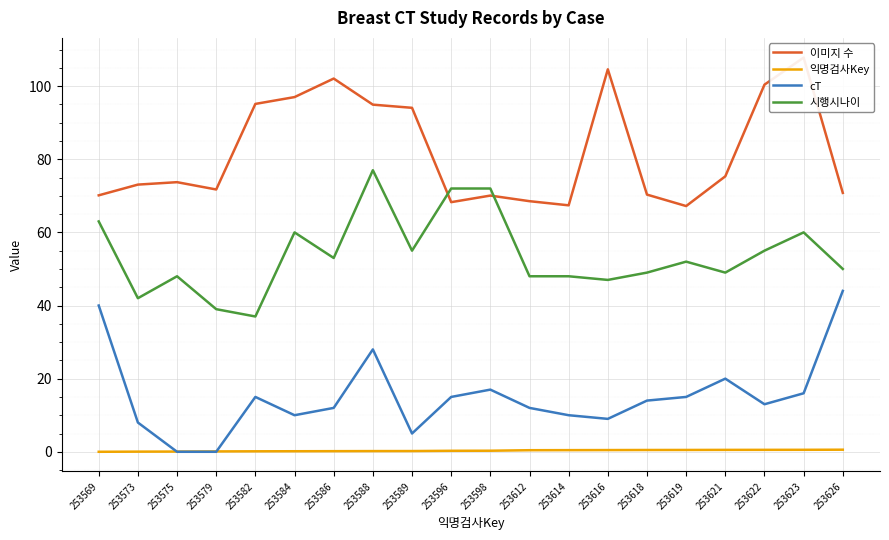

How many data points does each series have?

20